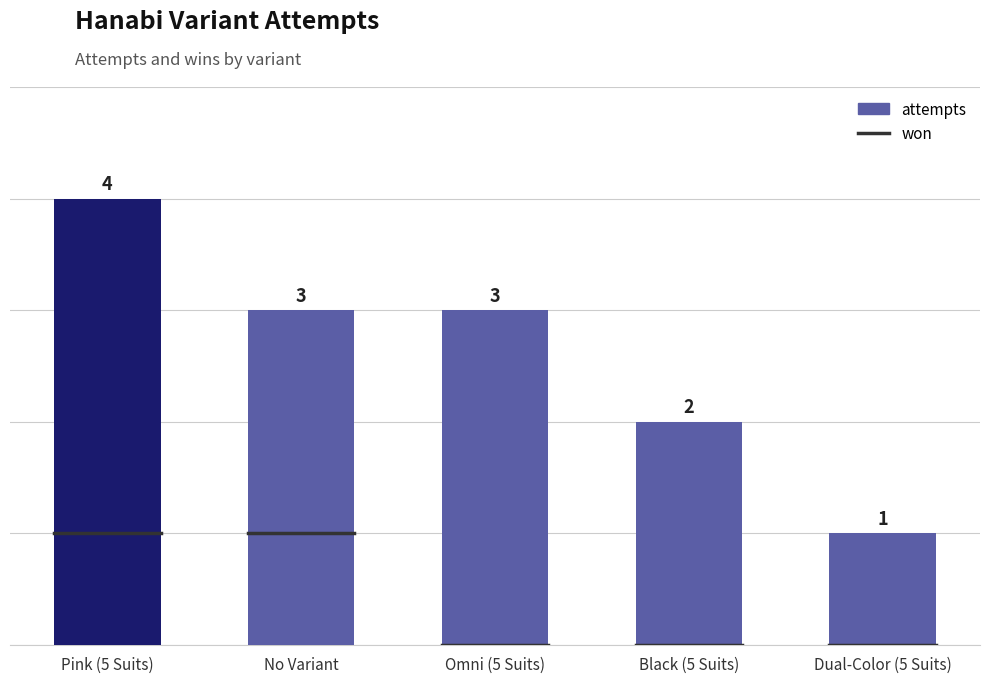

Which has a higher value, No Variant or Black (5 Suits)?

No Variant